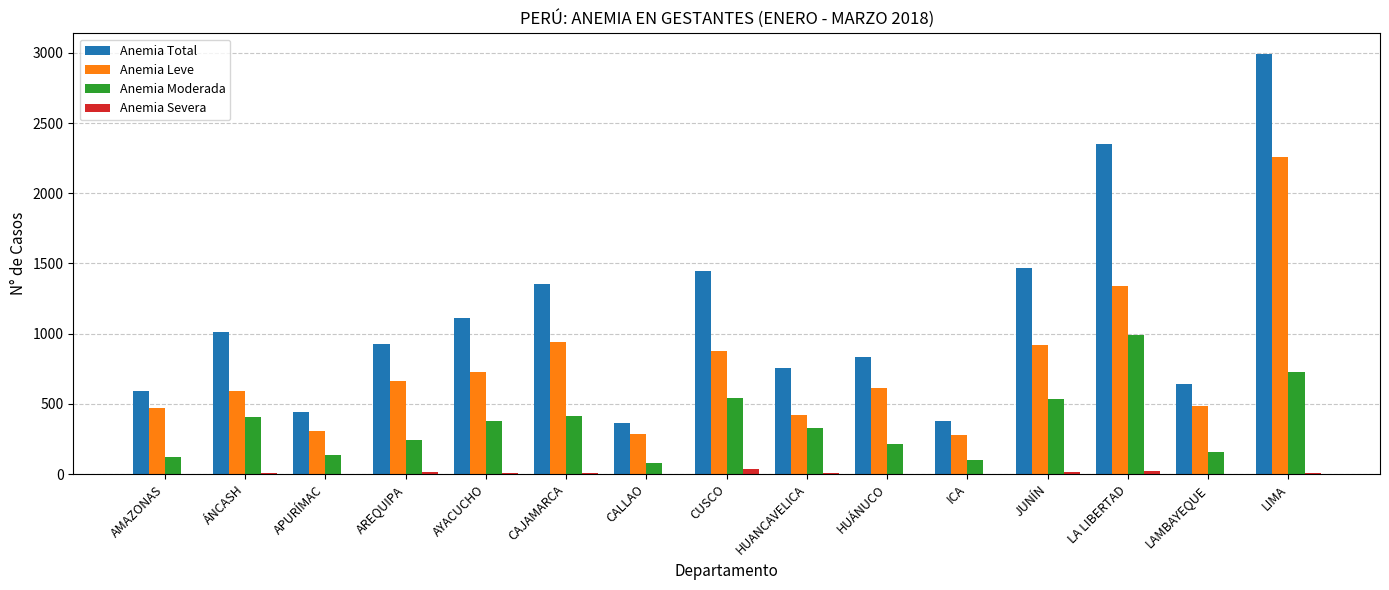

How many groups of bars are there?

15